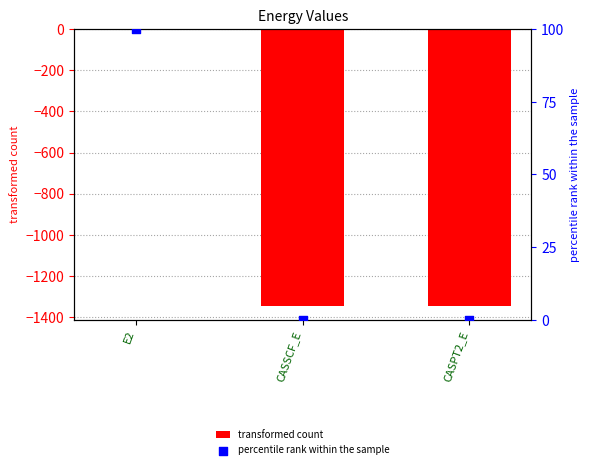

Which series has the widest spread of Y values?

transformed count